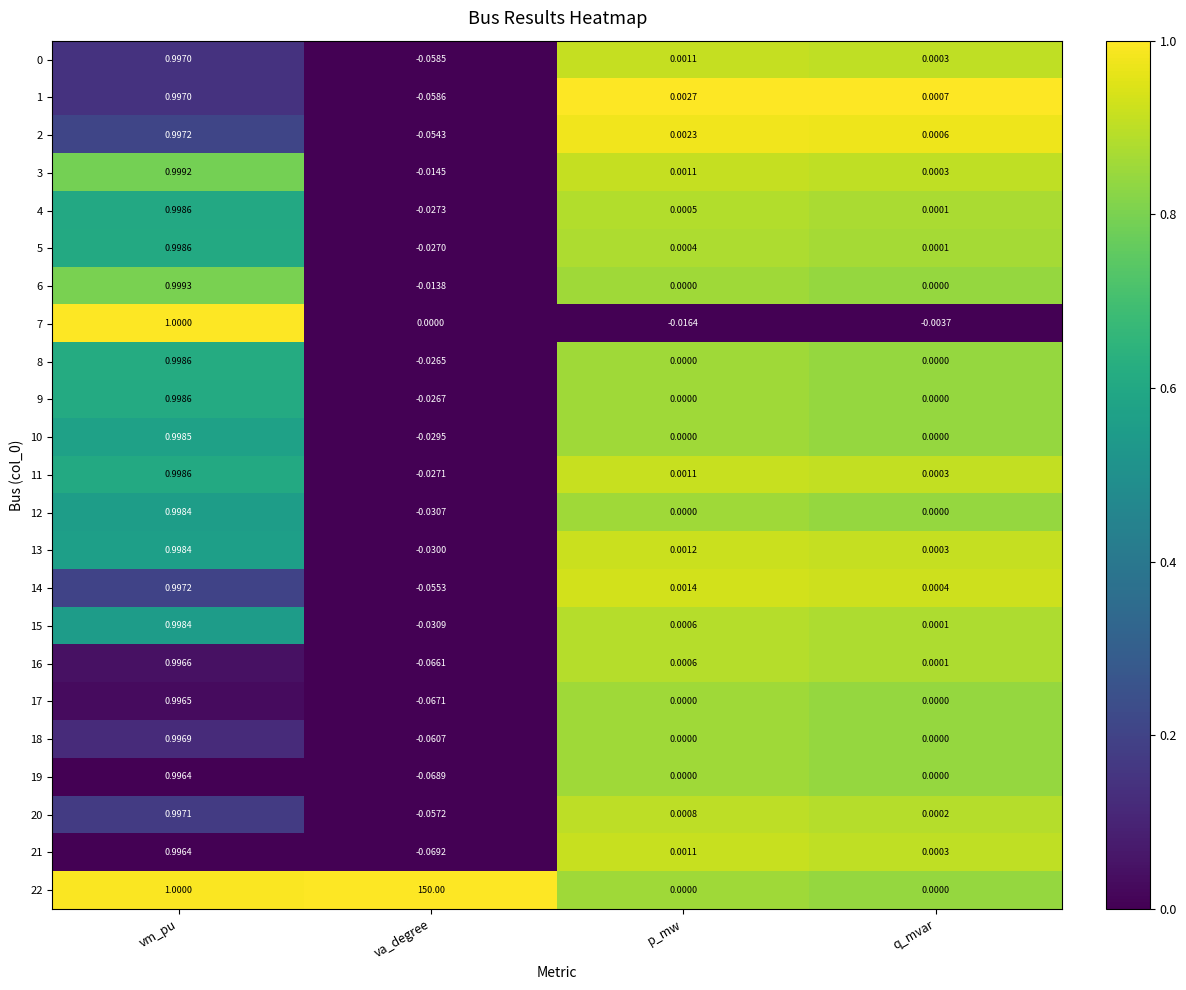

Where does the 3 series first go above 0?

vm_pu